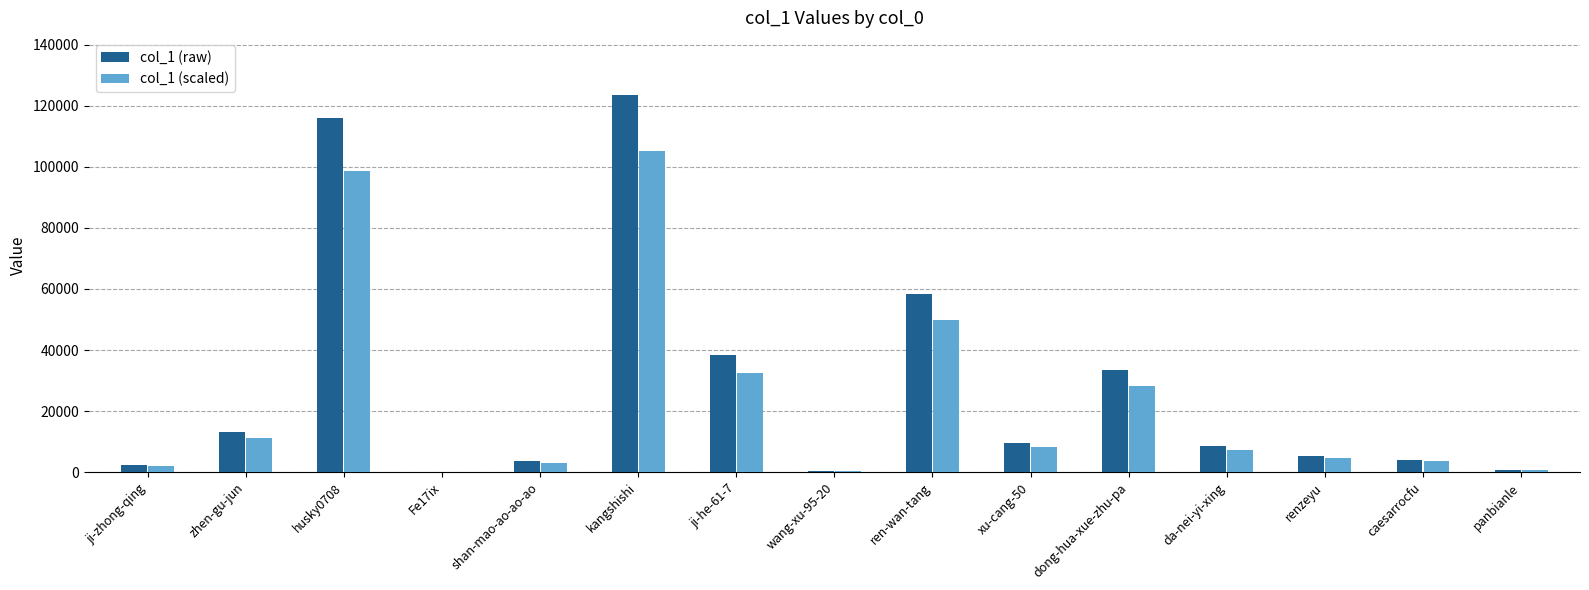

What is the sum of all col_1 (raw) values?

417910.0